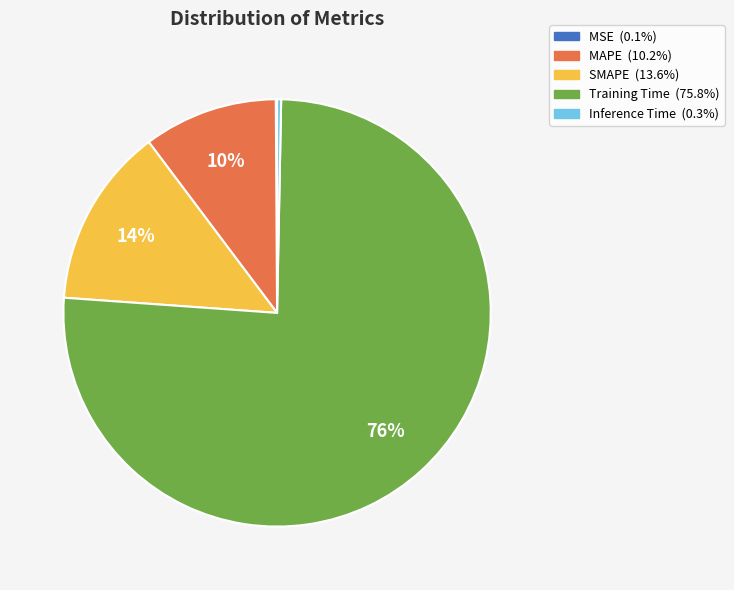

To the nearest percent, what is the difference between the largest and smallest slice percentages?

76%